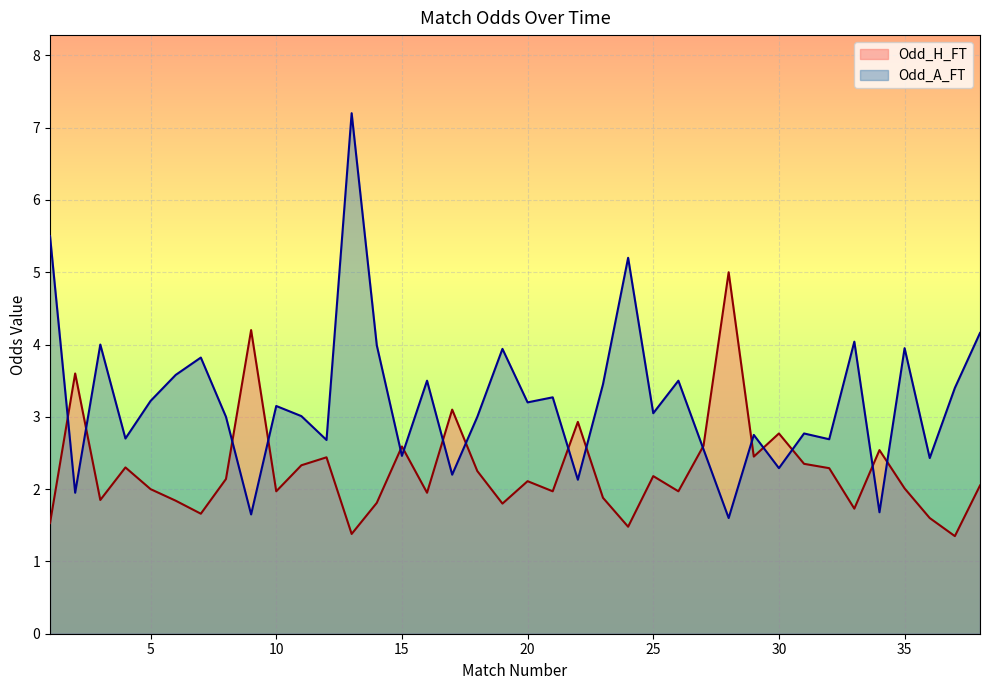

Where is the first local minimum for Odd_A_FT?

2